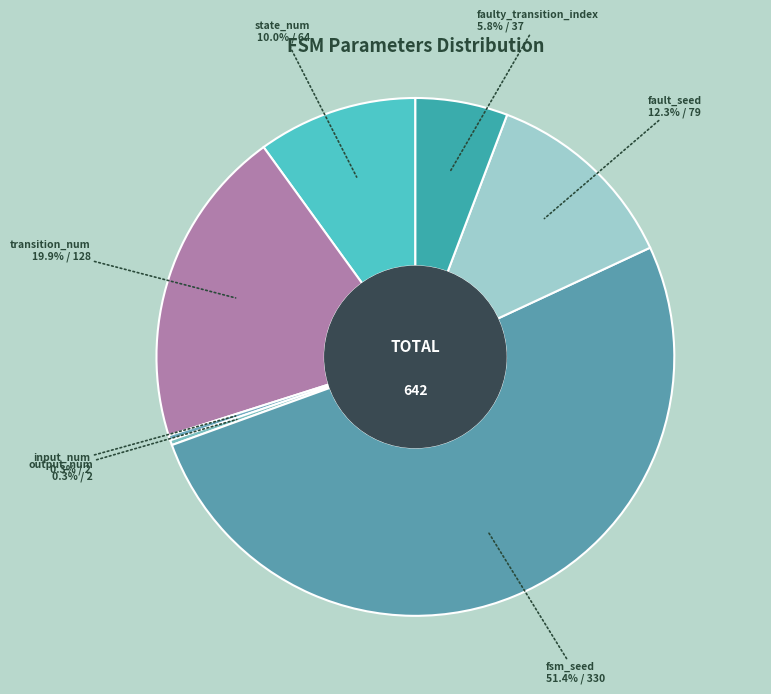

To the nearest percent, what is the average slice percentage?

14%